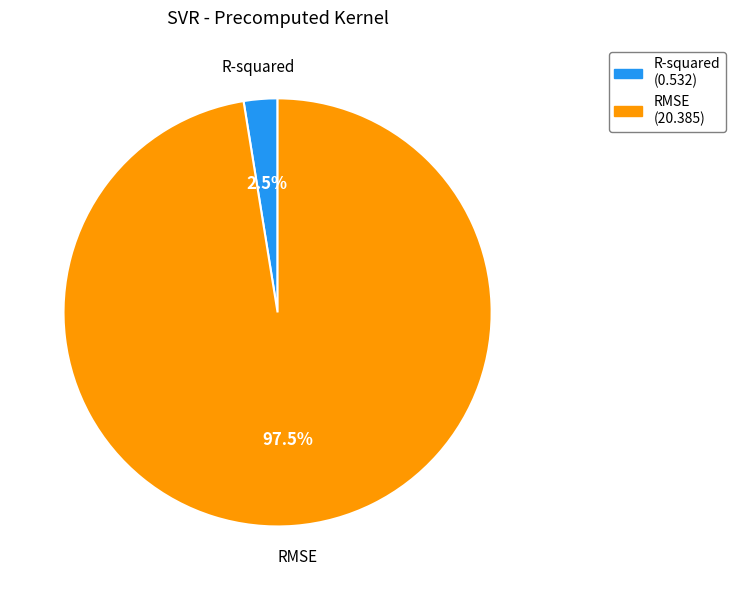

What percentage do RMSE and R-squared together represent?

100.0%